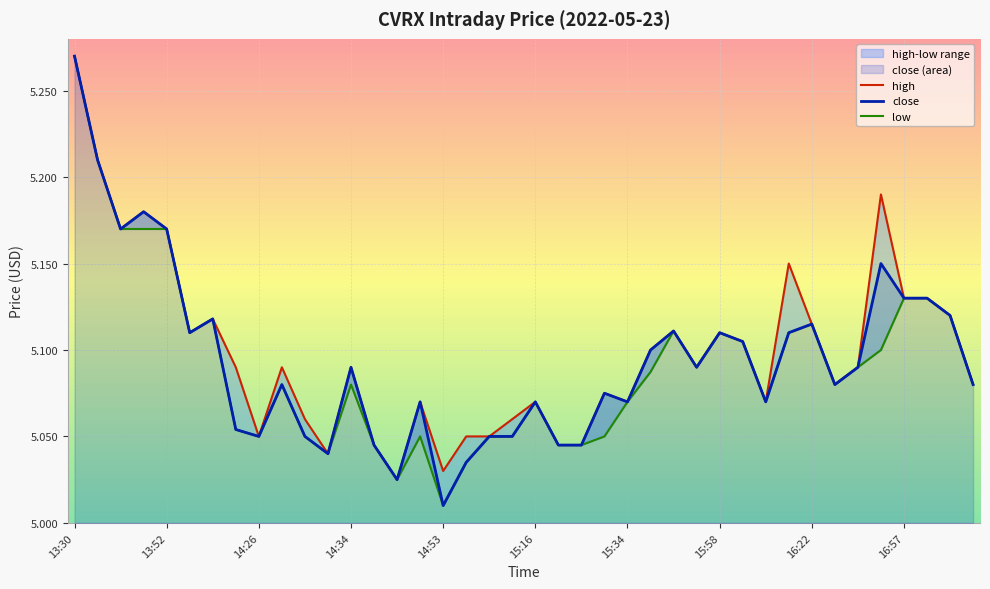

Which series has the largest total across all categories?

high